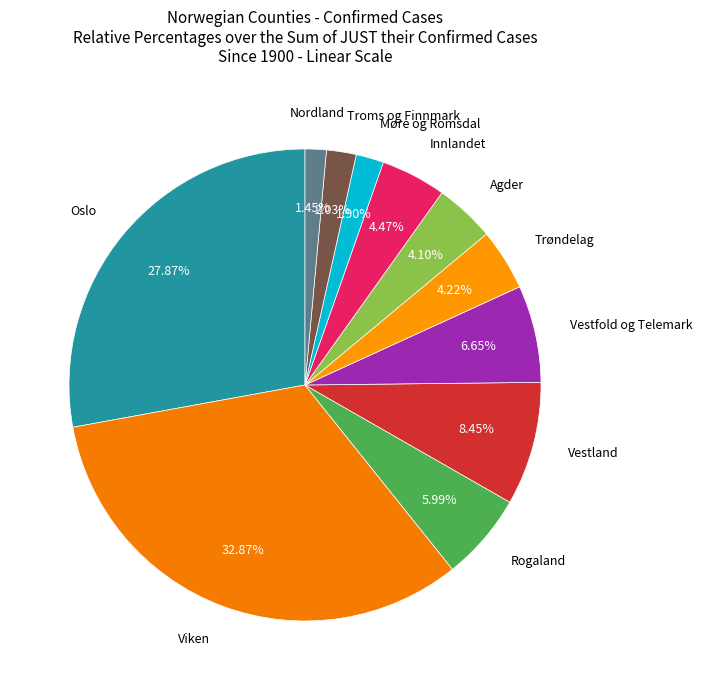

To the nearest percent, what is the difference between the largest and smallest slice percentages?

31%